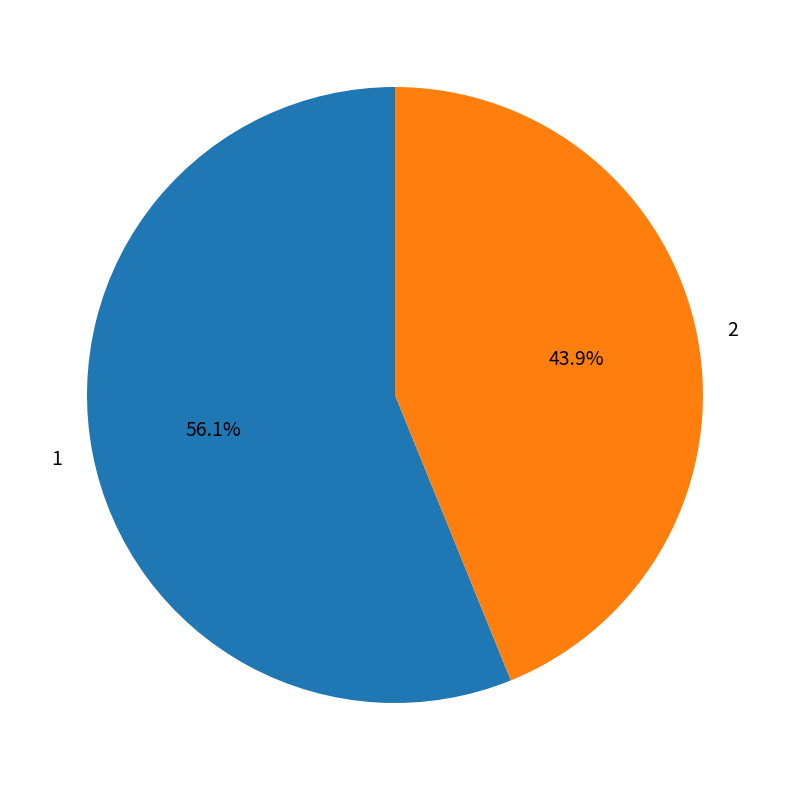

Which slice is the smallest?

2